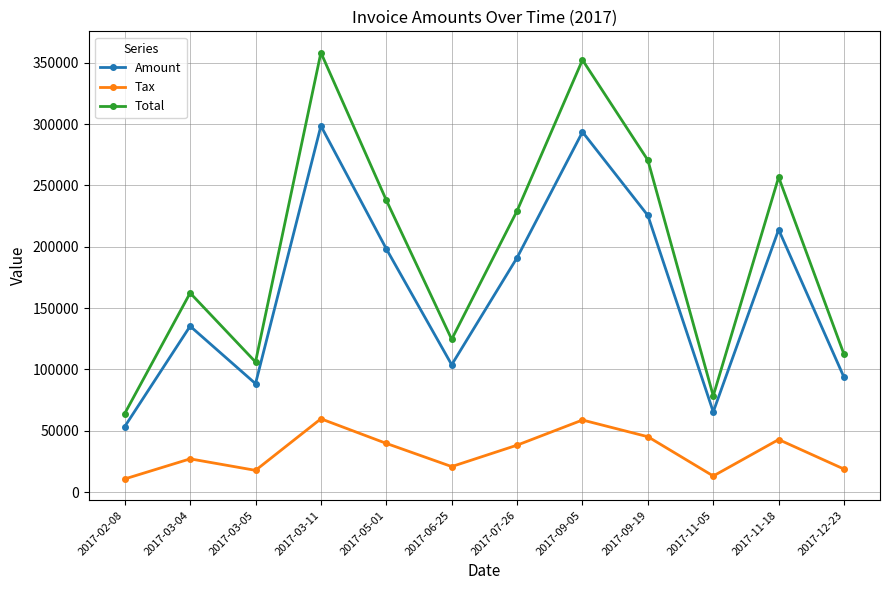

Rank the series at 2017-03-04 from highest to lowest value.

Total, Amount, Tax